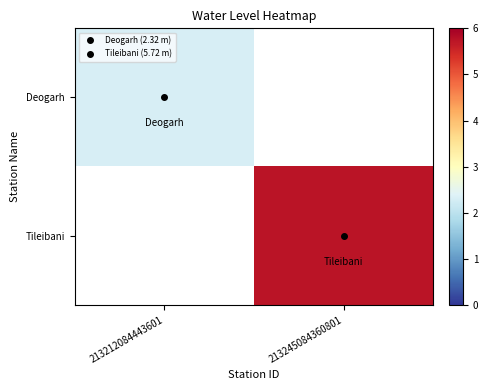

Which series has the widest spread of values?

Deogarh